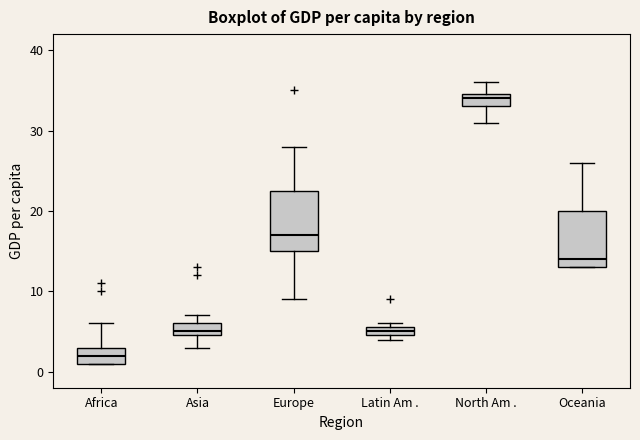

Where is the upper edge of the box for Asia on the y-axis? The values are not printed on the chart, so give them approximately, as read against the axis.

6